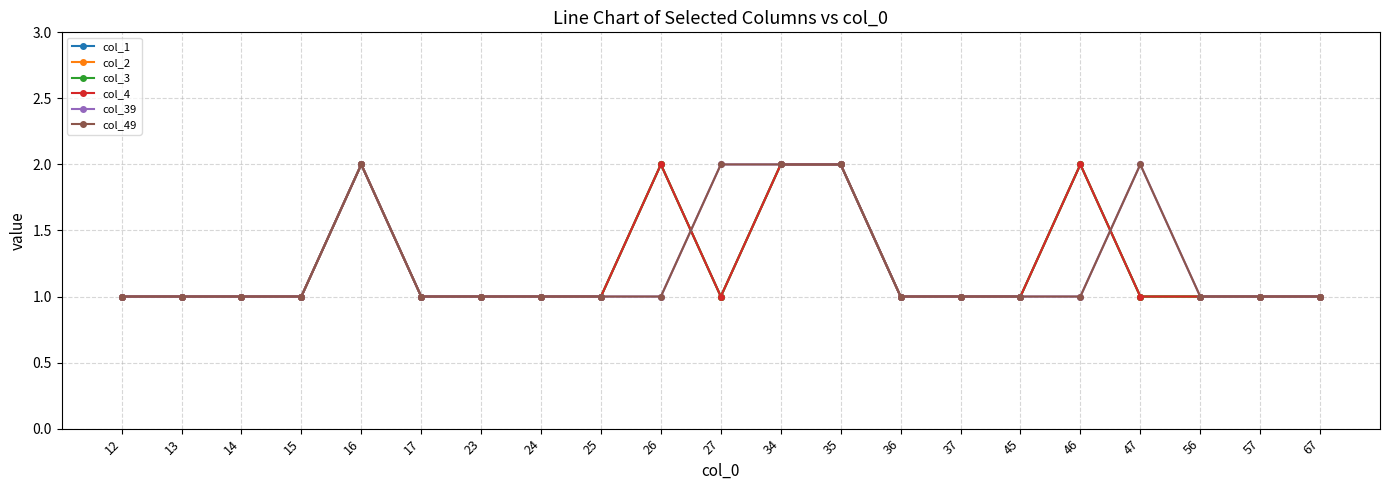

What is the sum of all col_39 values?

26